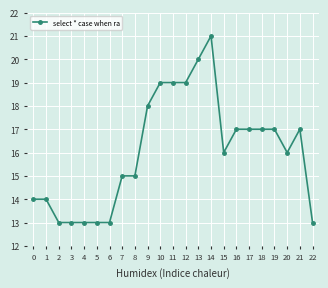

What is the change in value from 10 to 15?

-3